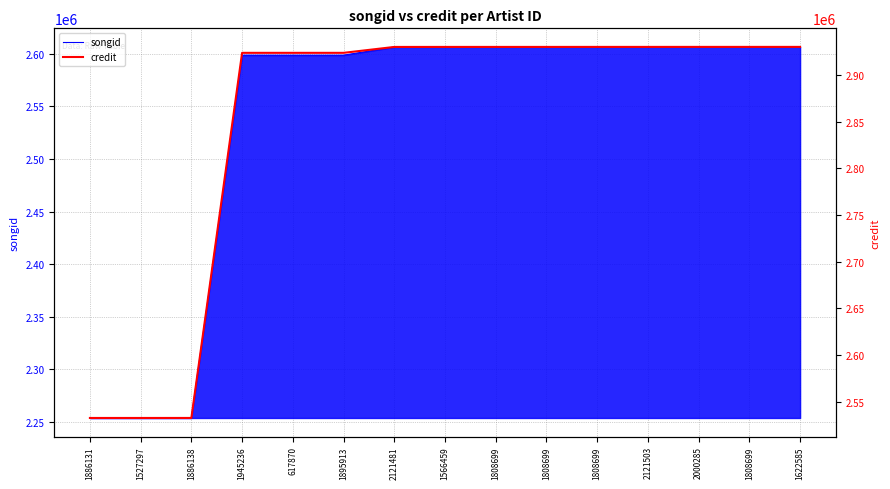

Rank the series by their average value, from highest to lowest.

credit, songid